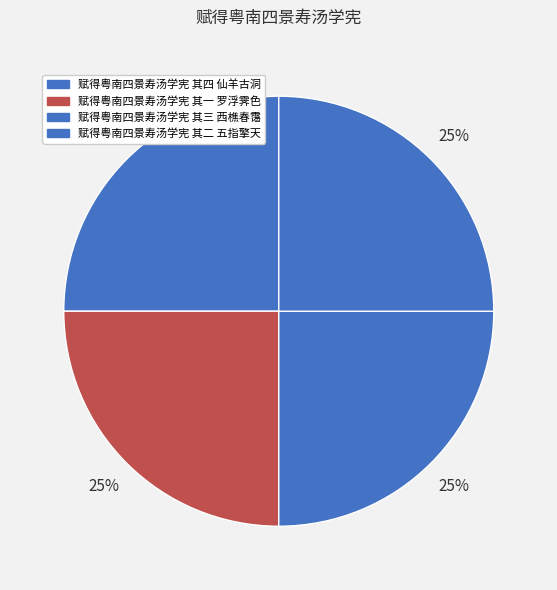

How many slices are in this pie chart?

4